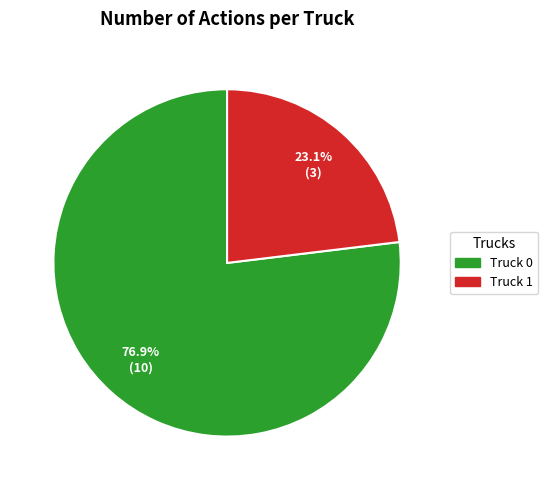

Approximately how many times larger is the value at Truck 1 compared to Truck 0?

0.3